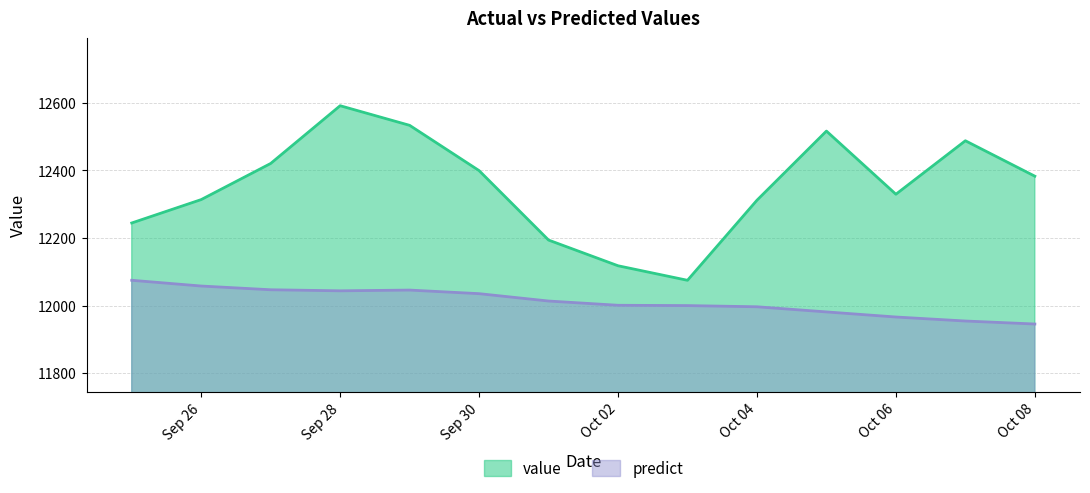

What is the greatest value displayed?

12590.9